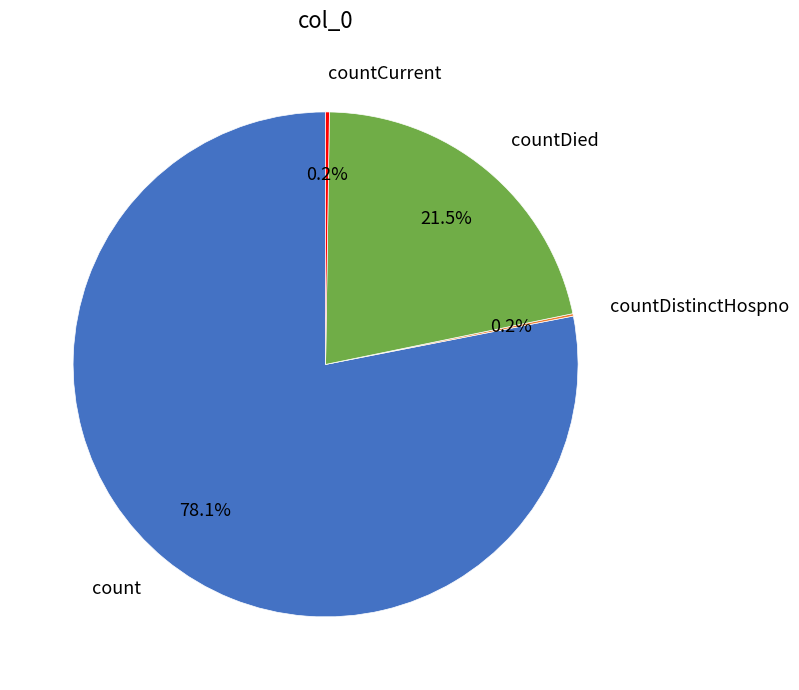

Which category has the biggest portion of the pie?

count